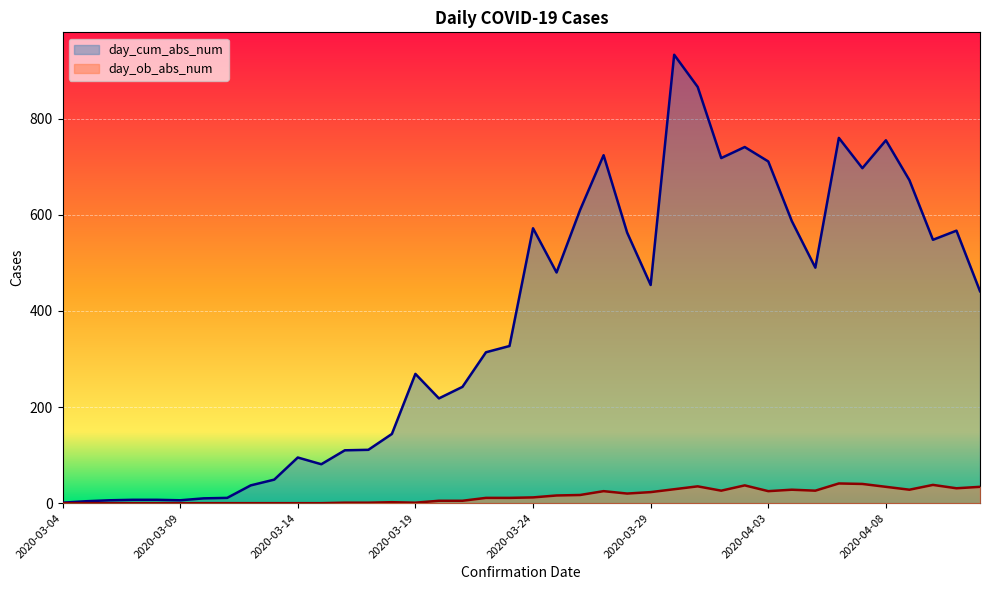

What is the value of the day_ob_abs_num point at the 40th from the left?

34